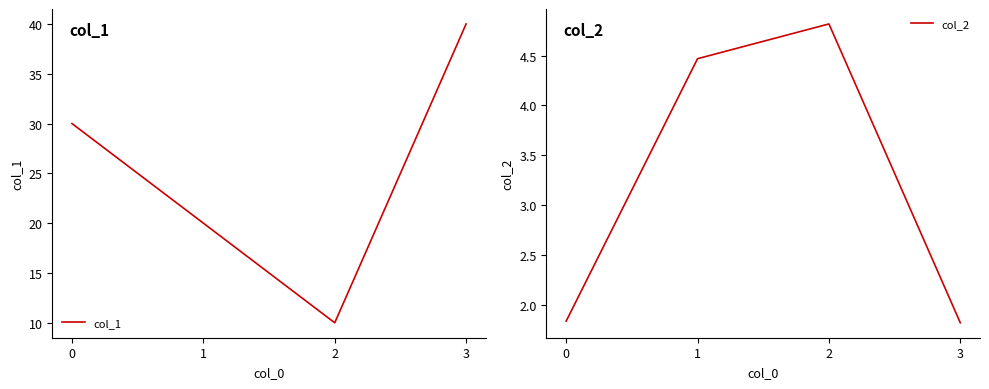

Which category has the highest value across all series?

3